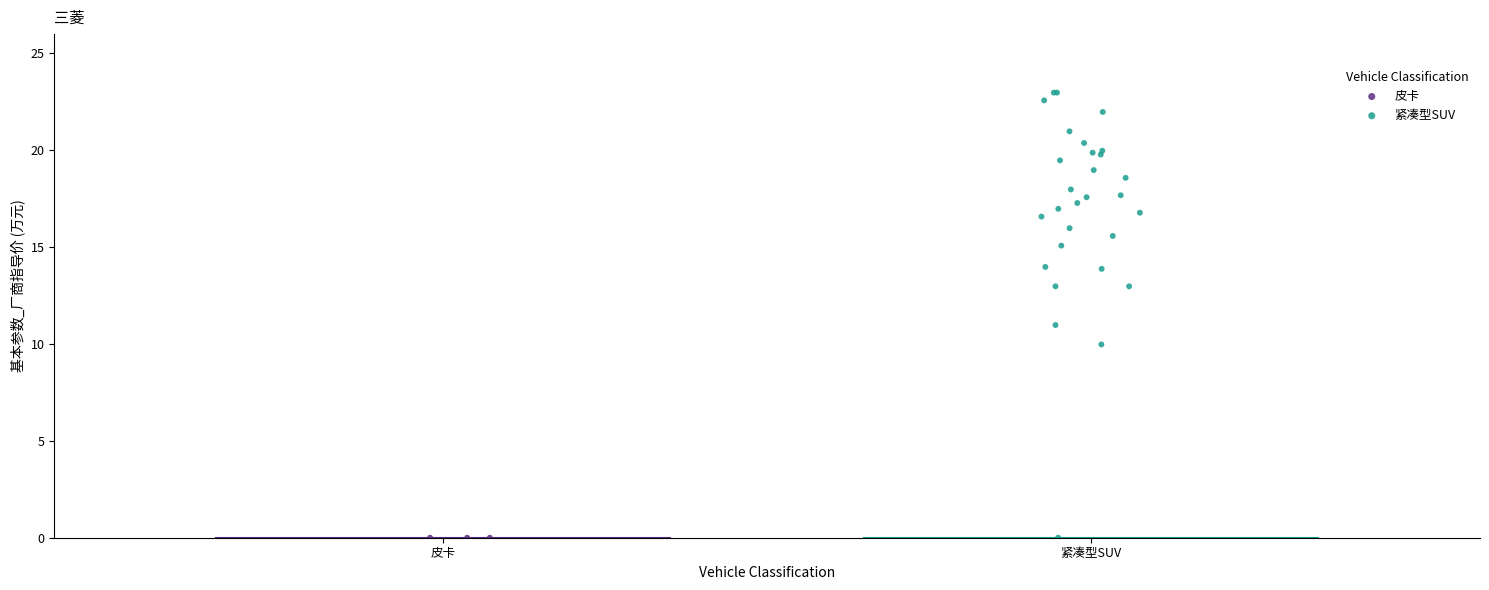

Which series contains the highest Y value?

紧凑型SUV